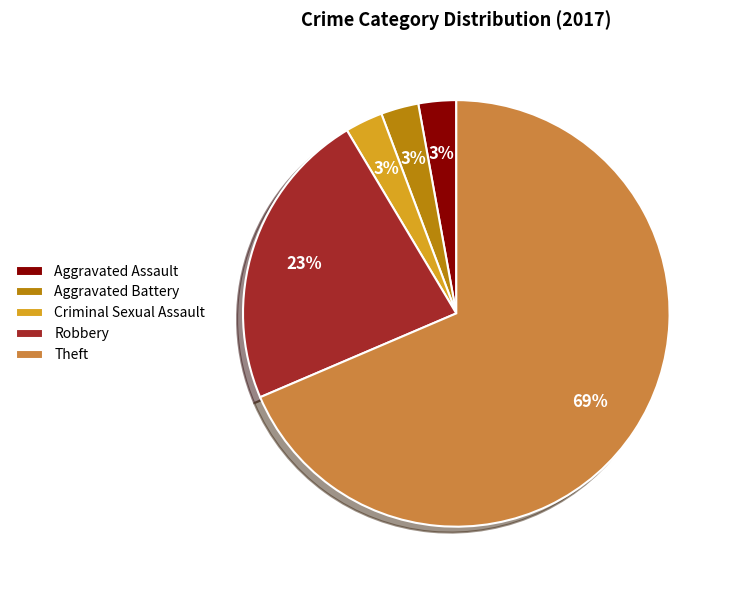

Does Aggravated Assault account for over 50% of the chart?

No